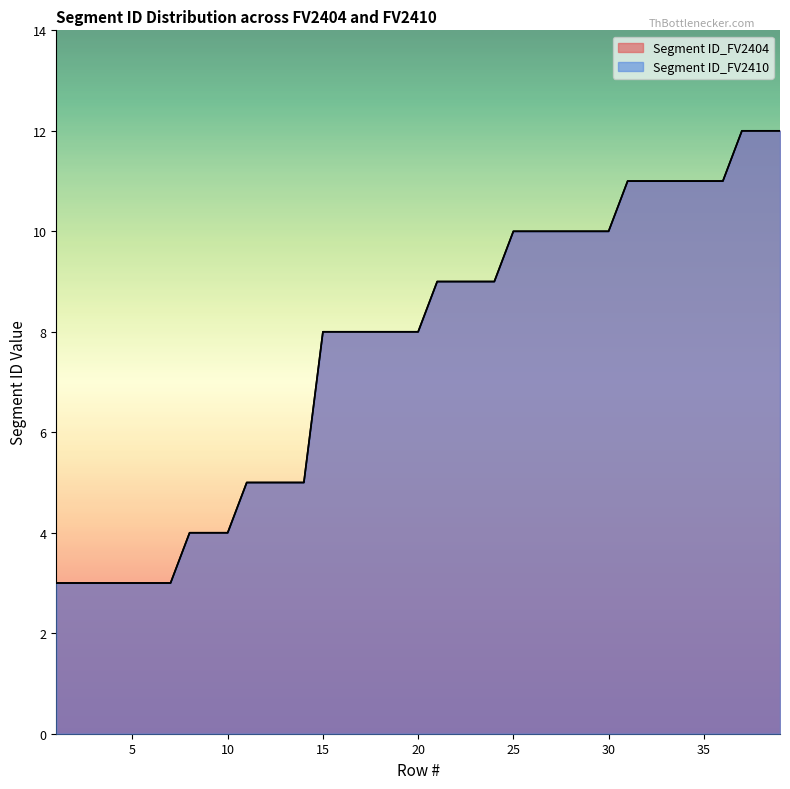

Where does the Segment ID_FV2410 series first go above 8?

21